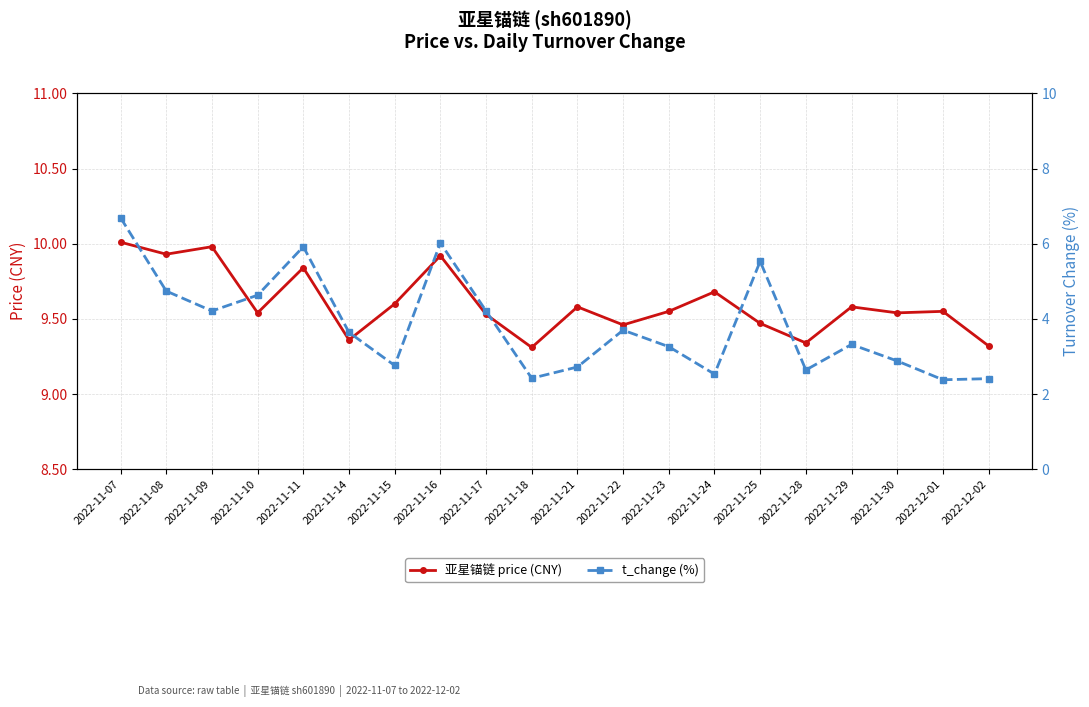

What position from the left is 2022-11-23?

13